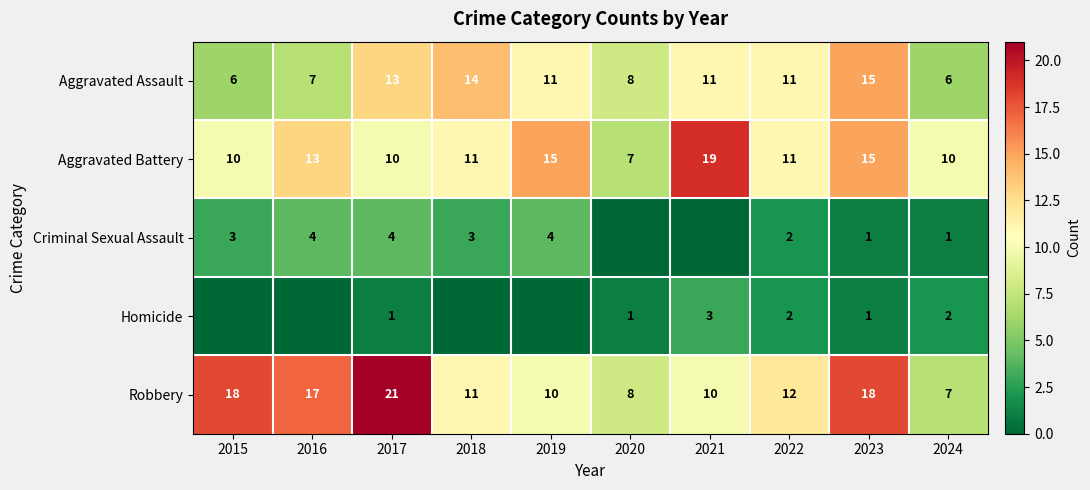

At which label does Aggravated Battery reach its peak?

2021